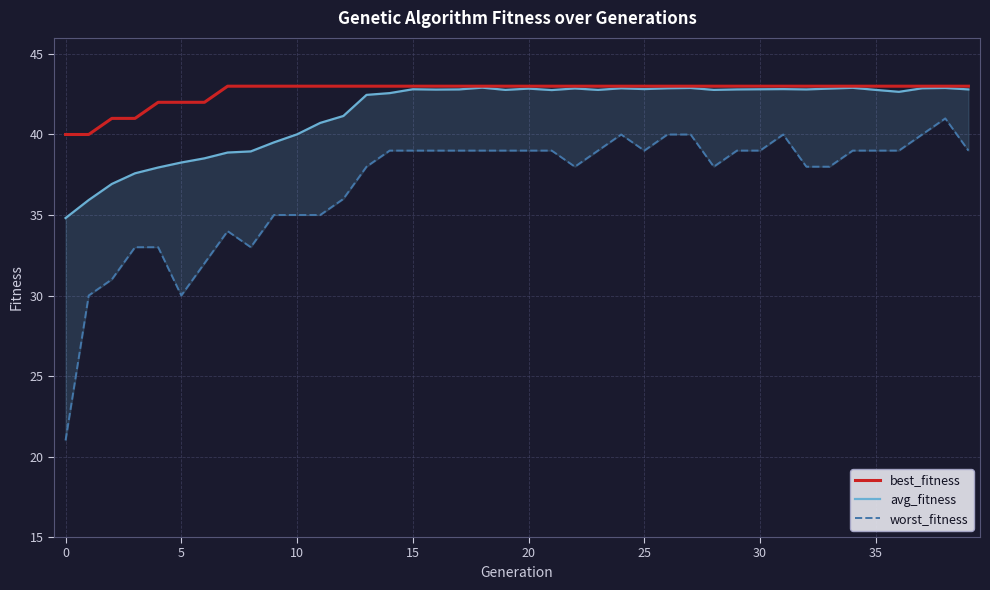

Which series has the largest total across all categories?

best_fitness